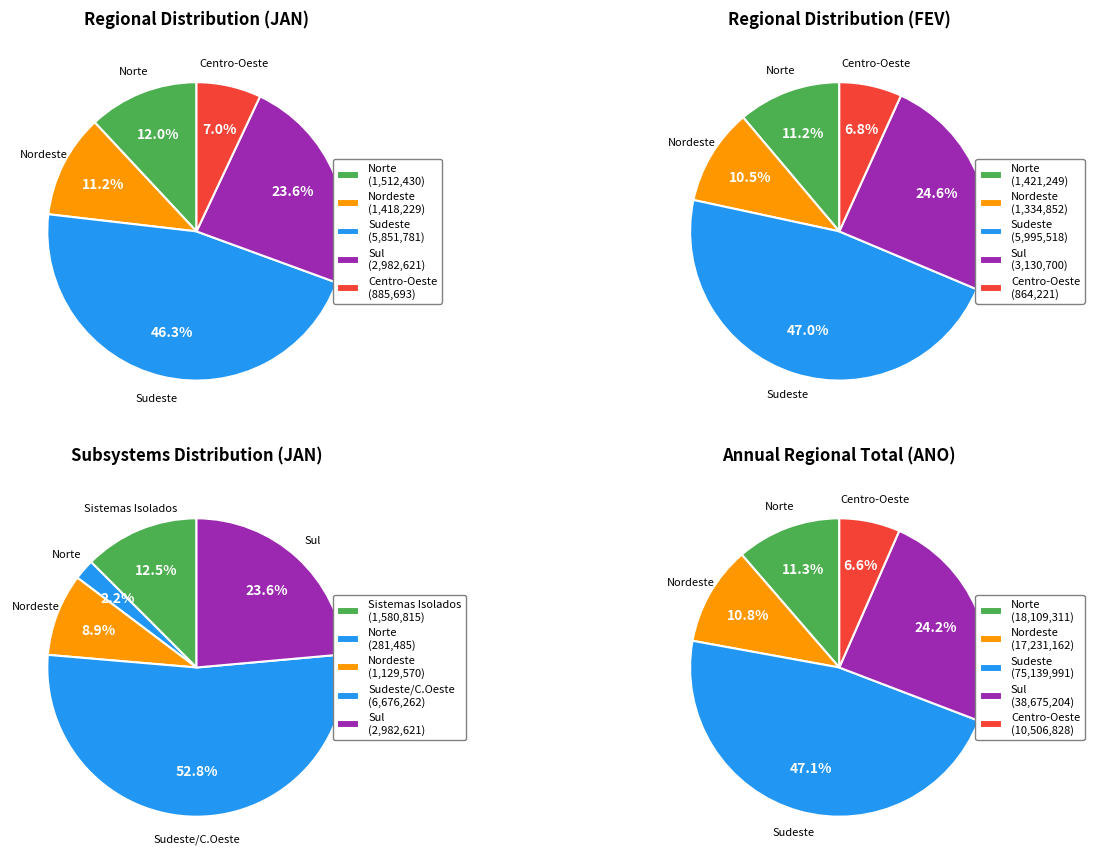

How much of the chart is everything except Sudeste?

53.7%